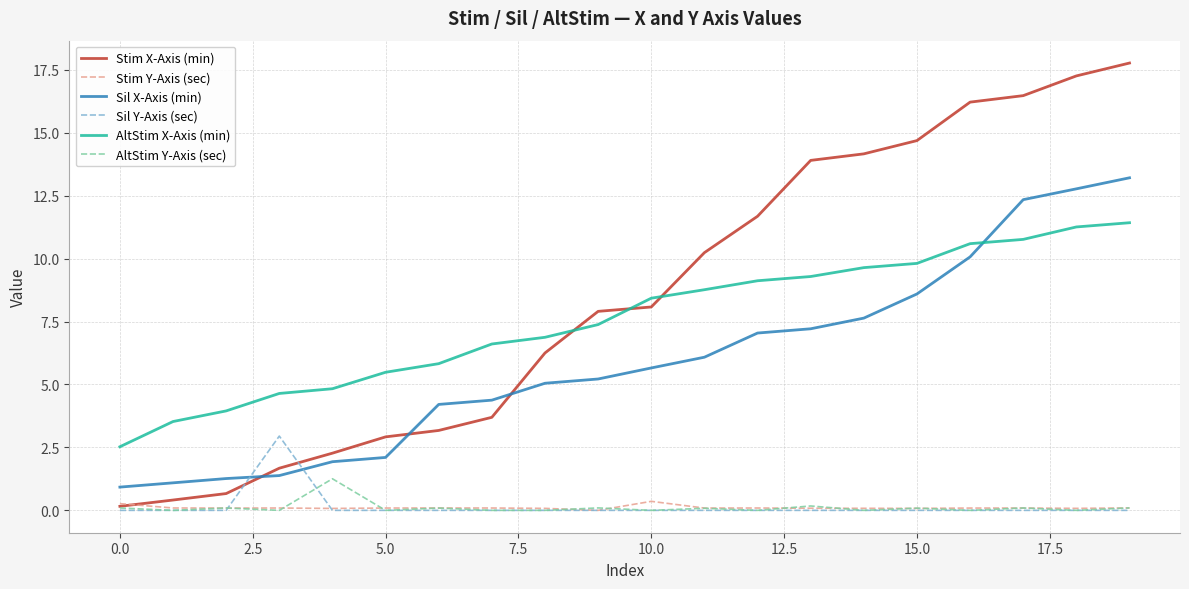

What is the difference between the maximum and minimum values in the Stim Y-Axis (sec) series?

0.4